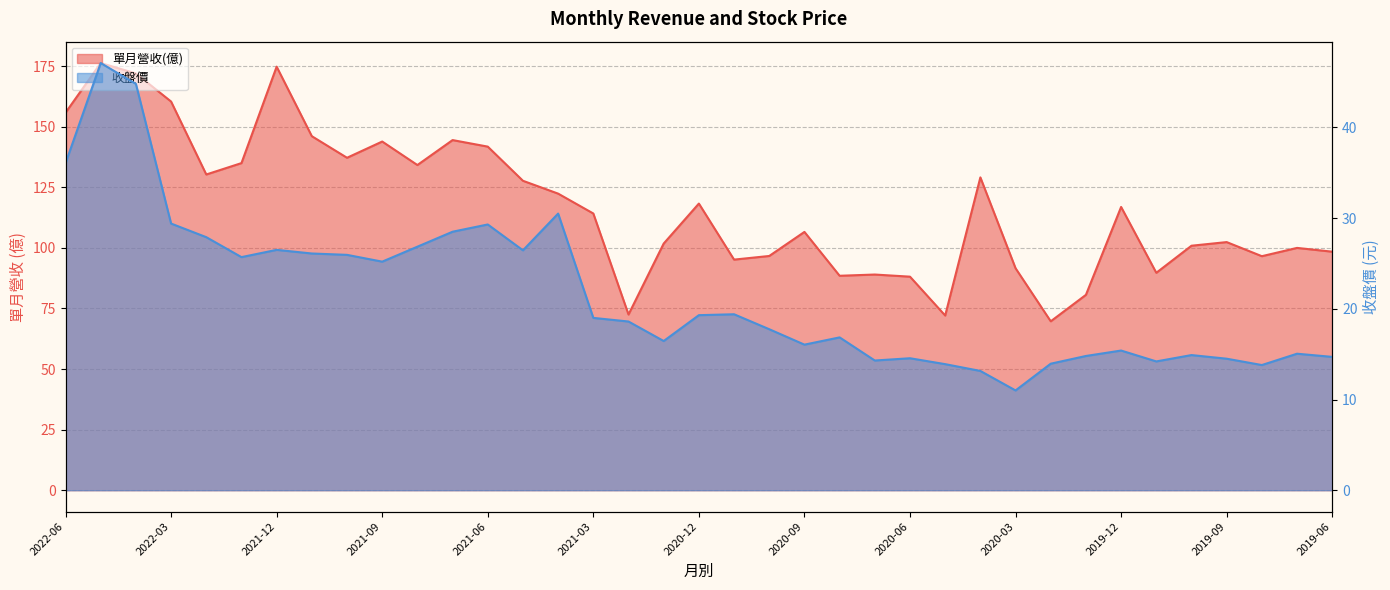

Which category has the lowest value across all series?

2020-03